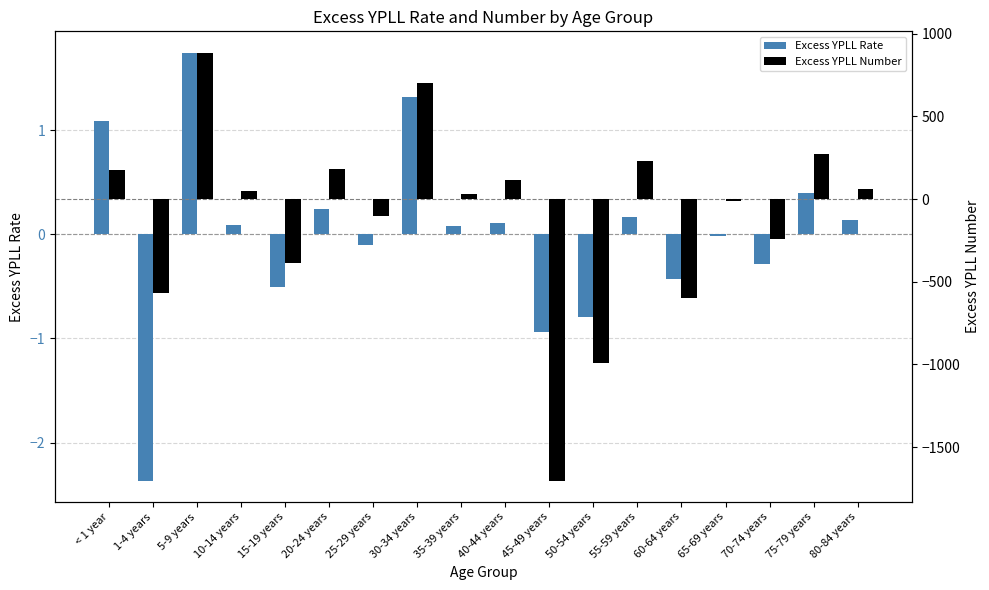

How many values in the Excess YPLL Number series are below 47?

9